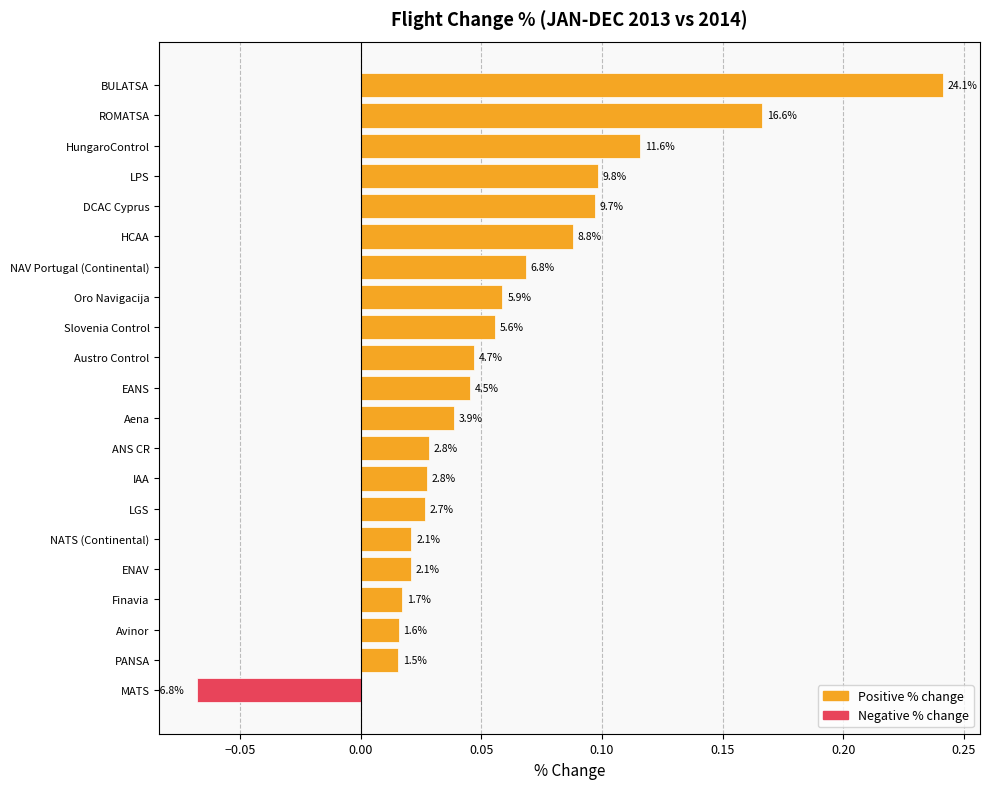

How many bars are there in total?

21